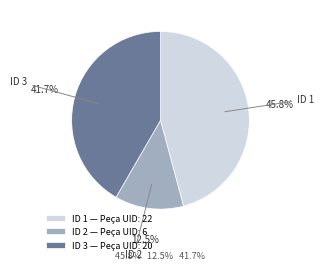

What percentage is NOT represented by ID 1?

54.2%